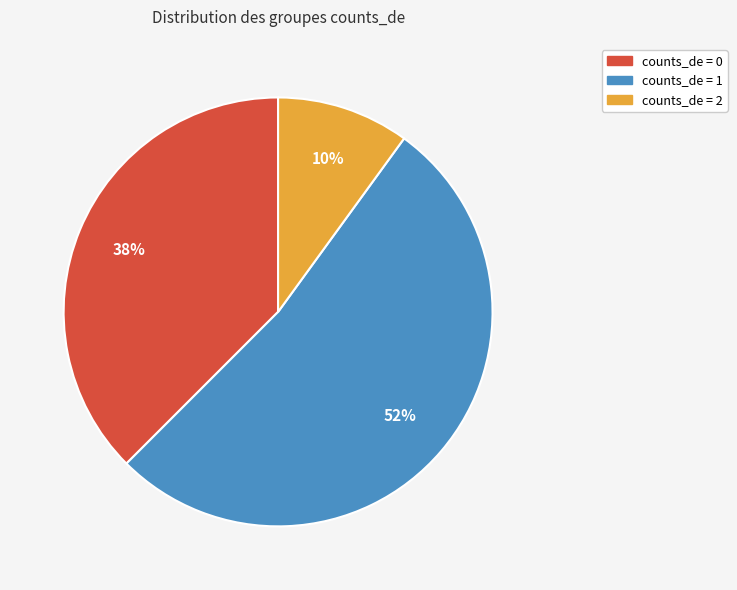

To the nearest percent, what is the difference between the largest and smallest slice percentages?

42%